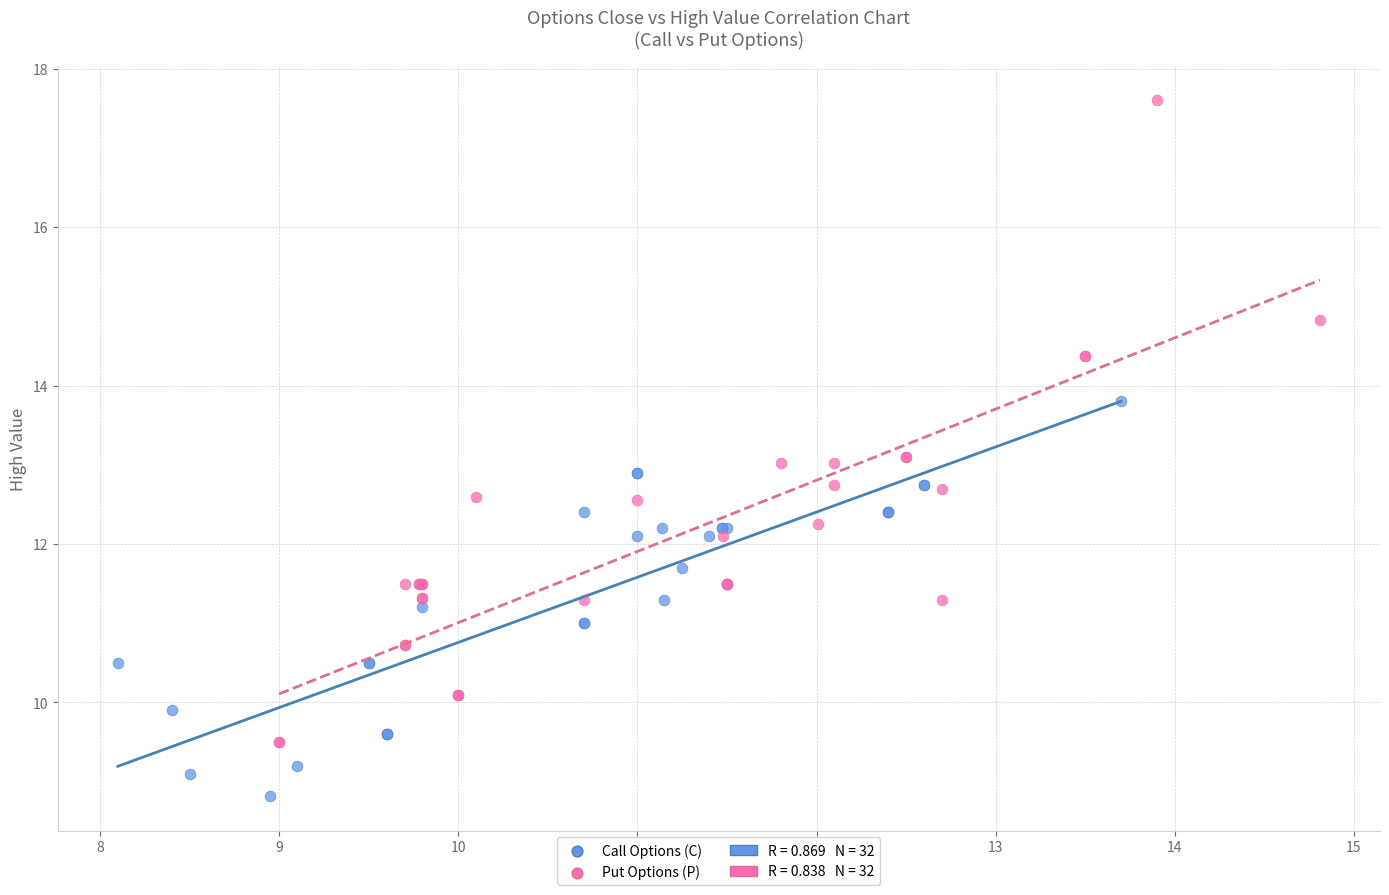

Which series reaches the minimum Y coordinate?

Call Options (C)